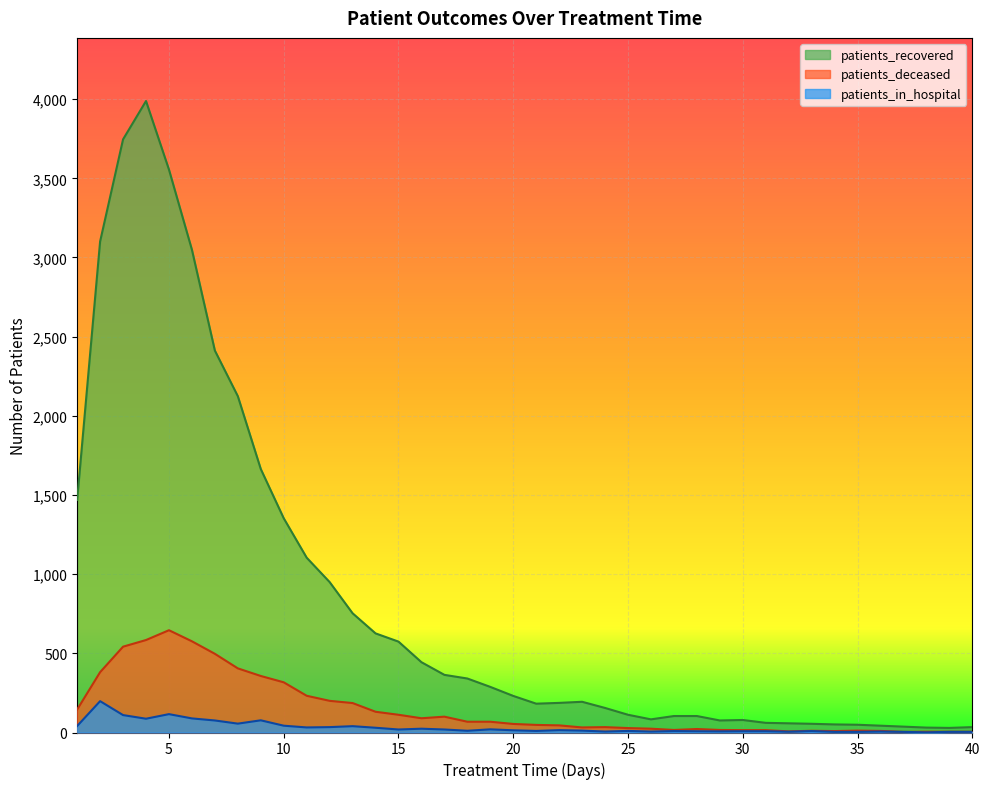

Count the number of data series in this chart.

3